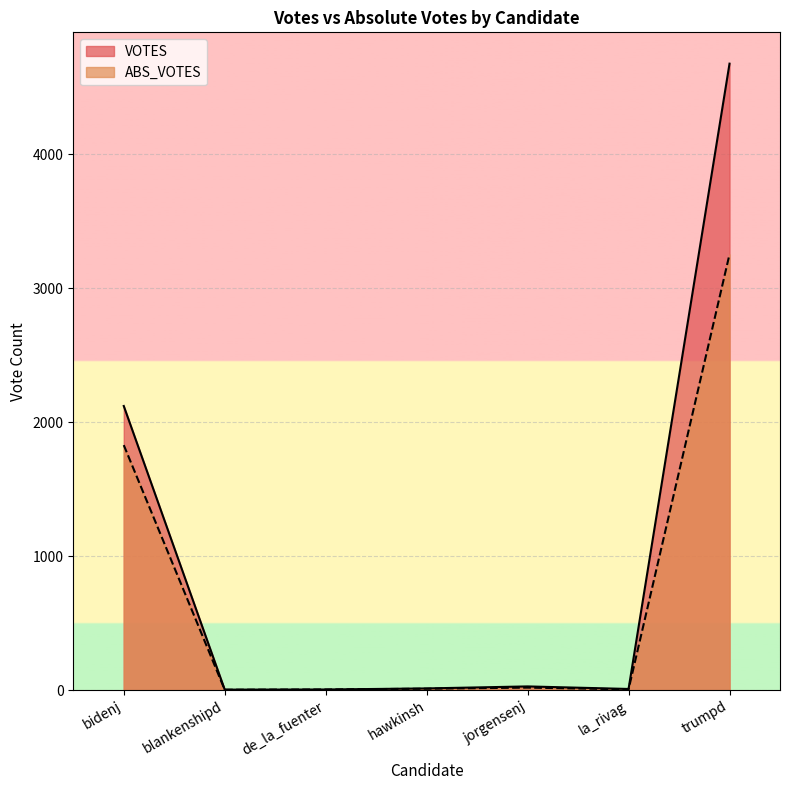

Where is the first local maximum for ABS_VOTES?

jorgensenj